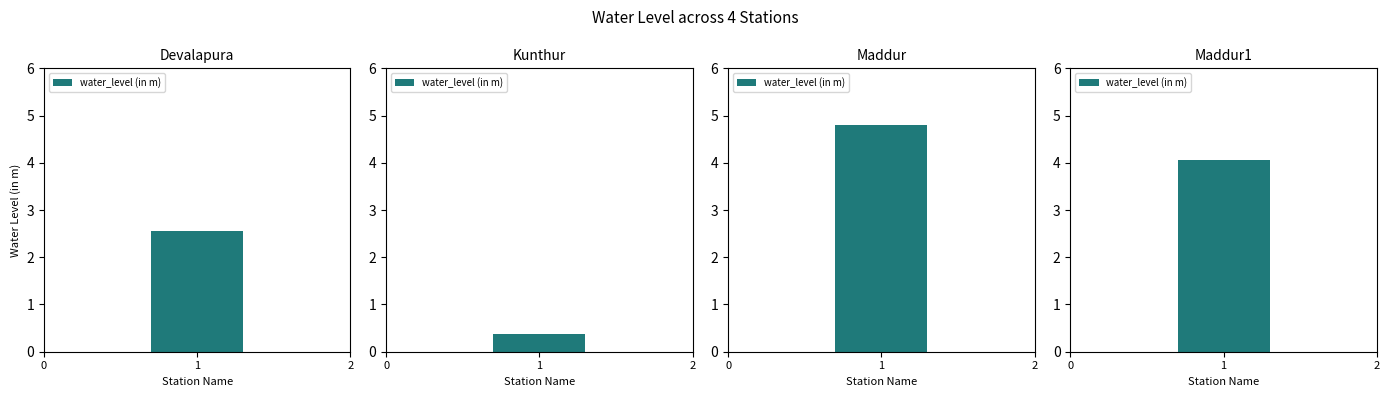

What is the sum of all values?

11.8